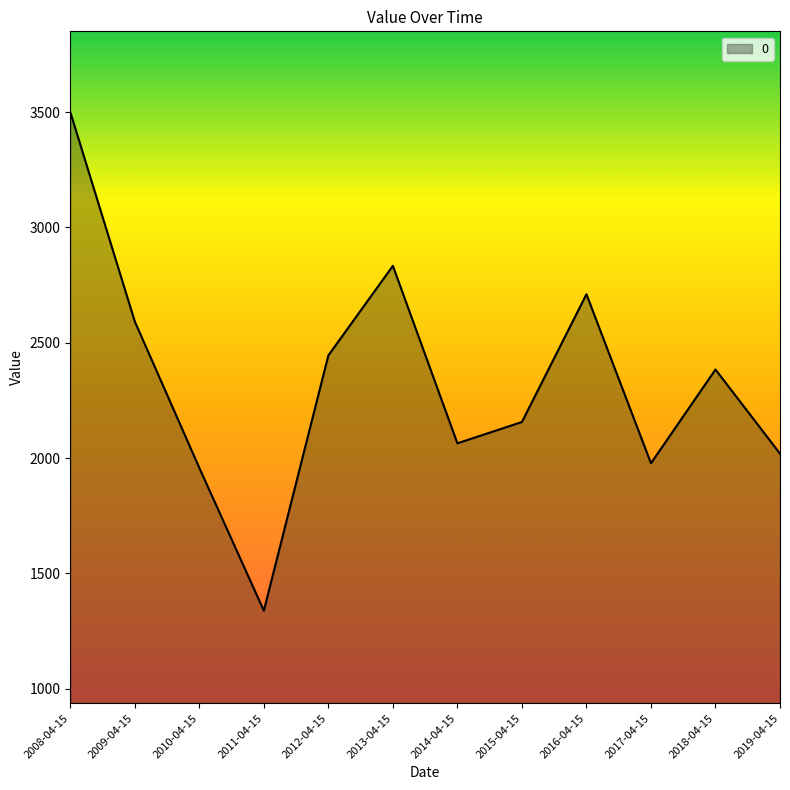

Is it true that the value at 2014-04-15 is 581.7?

False